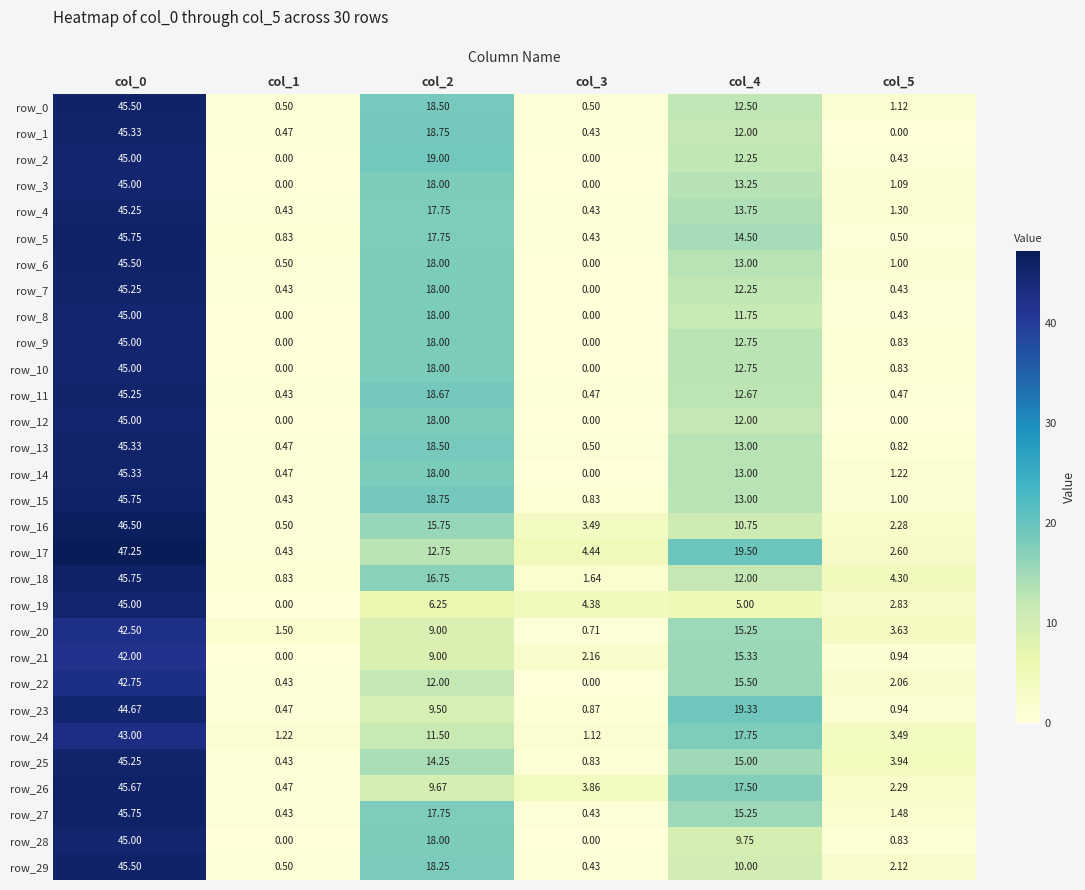

At which label does row_18 first exceed 12?

col_0